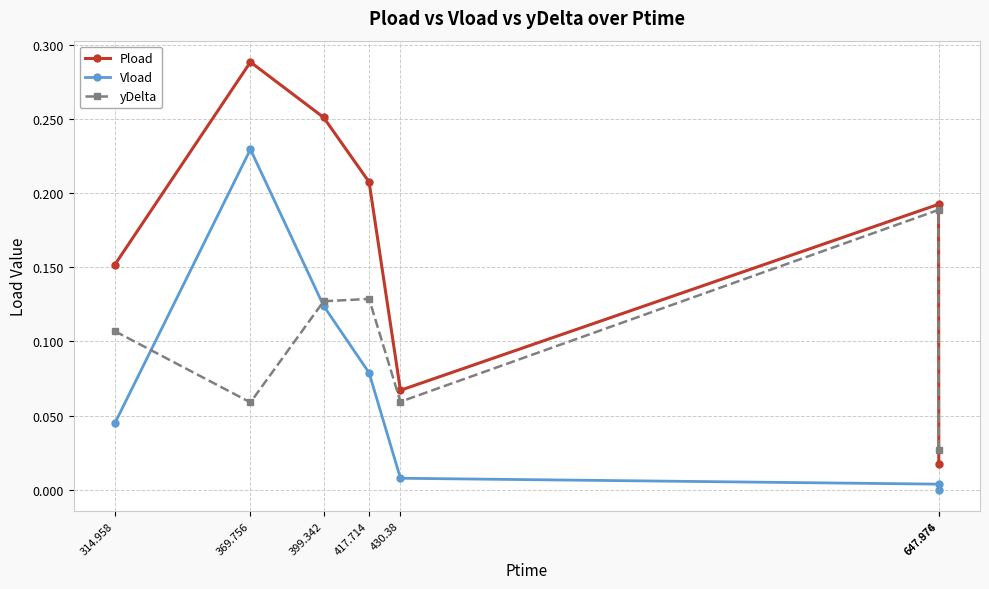

Between 430.38 and 647.976, which series saw the biggest shift?

Pload